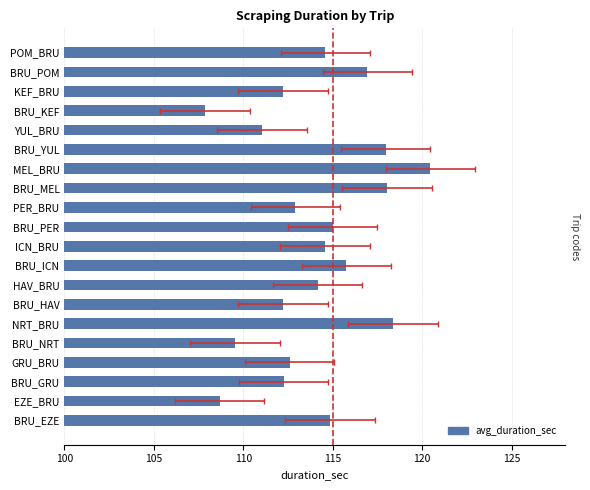

Where is the data nearest to the value 114?

HAV_BRU